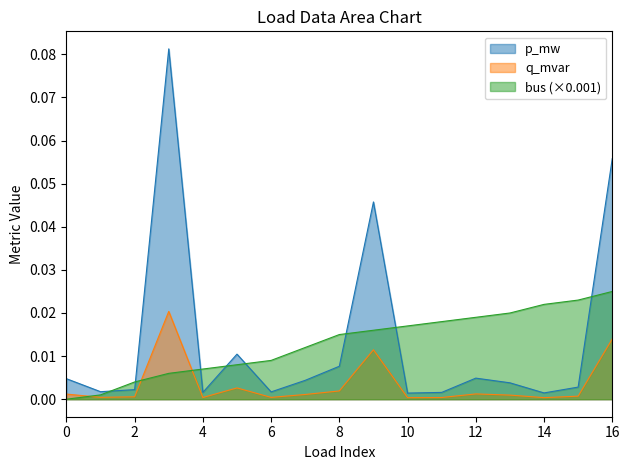

At which category is the sum across all series the highest?

3